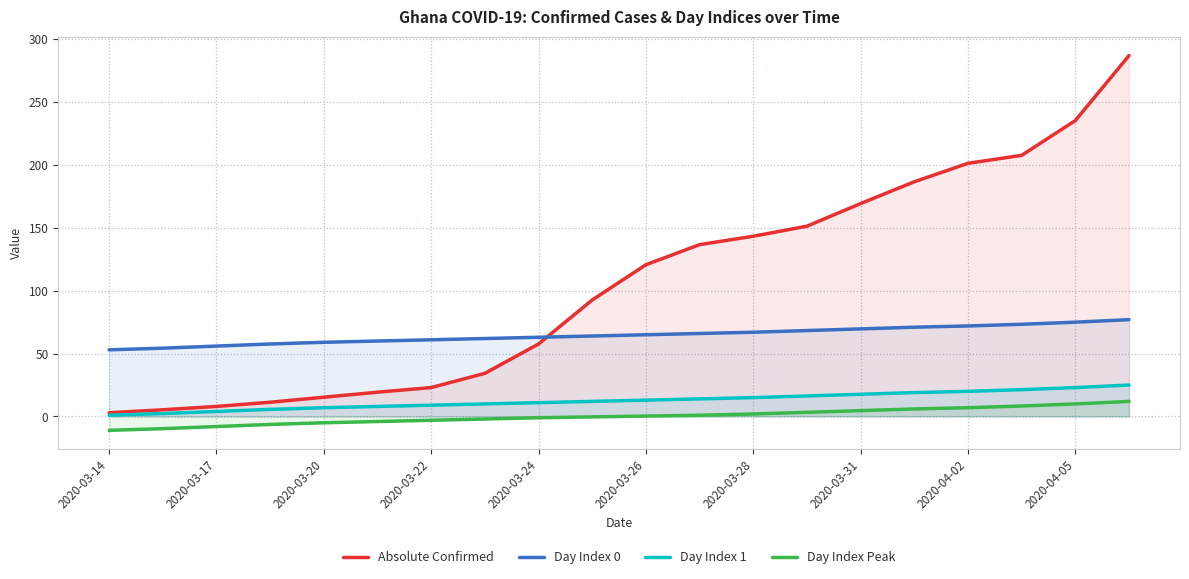

Which series has the largest total across all categories?

Absolute Confirmed